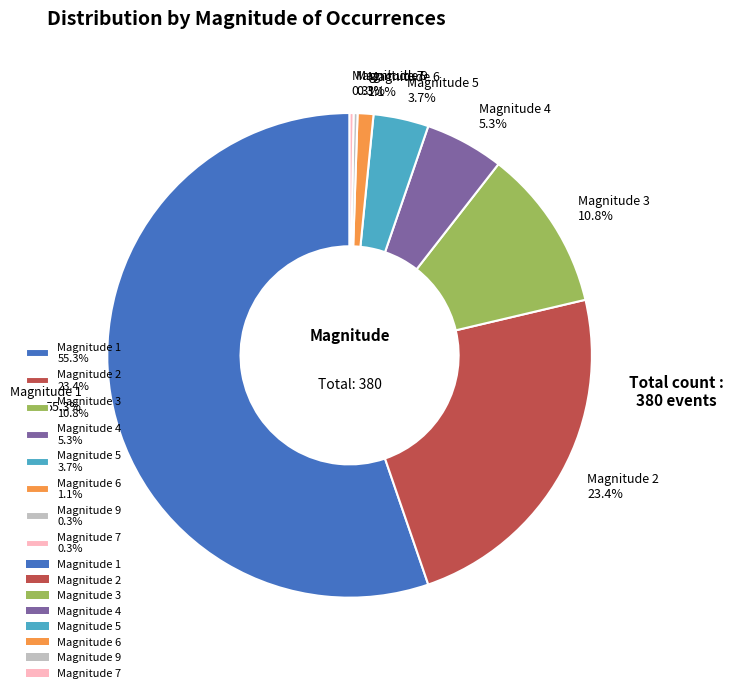

What is the majority slice?

Magnitude 1 55.3%